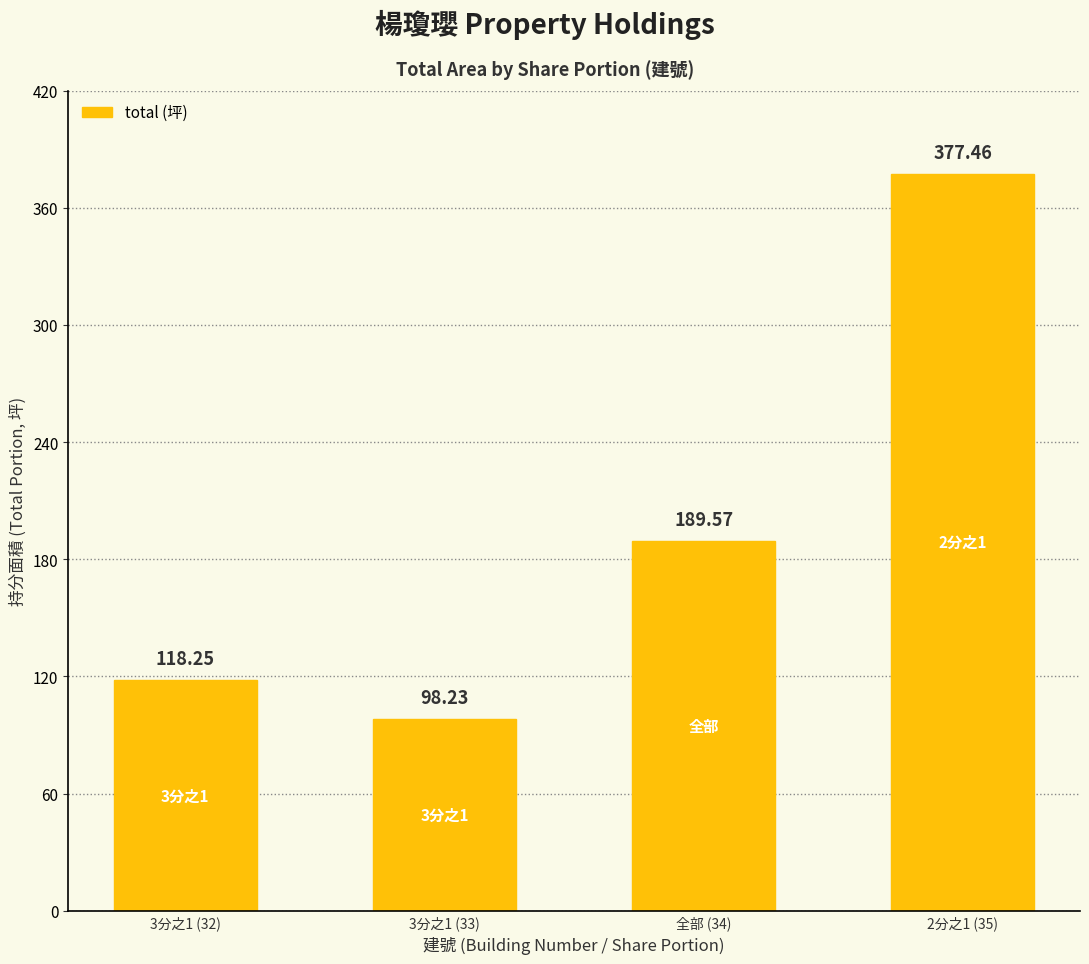

What is the average value?

195.9